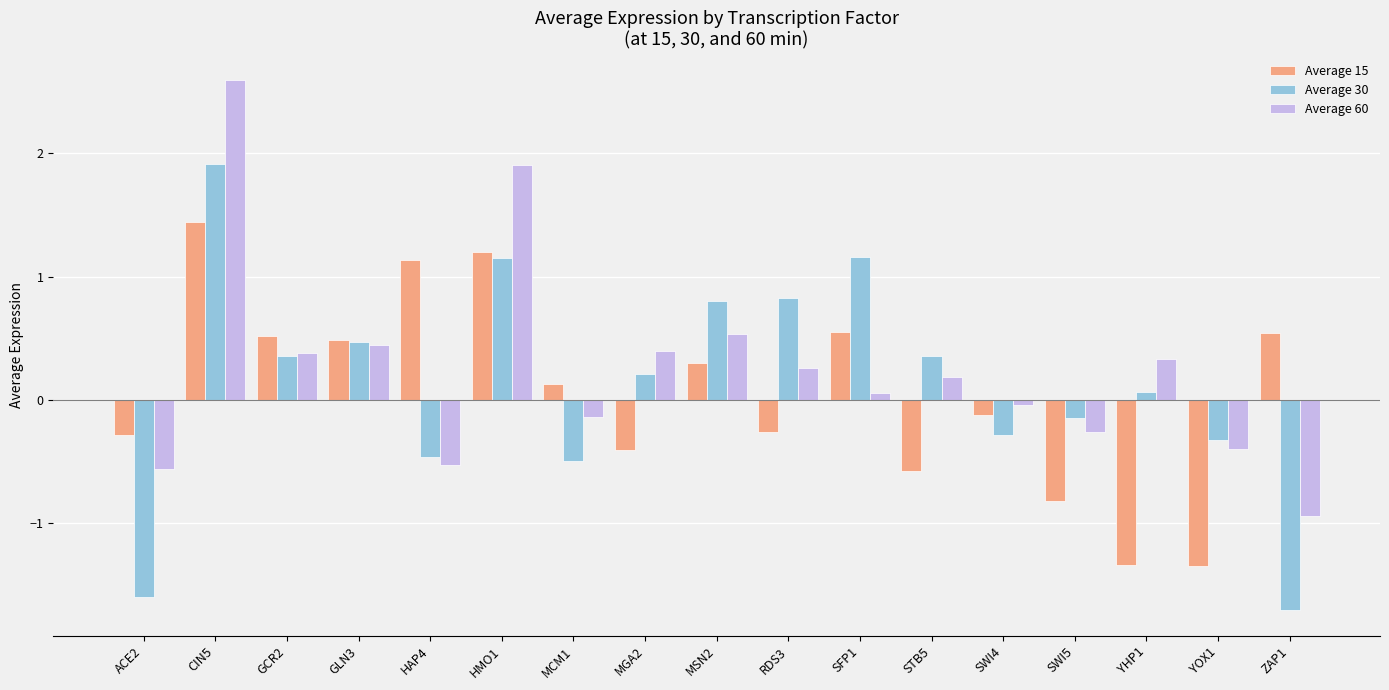

Which category has the lowest value in the Average 30 series?

ZAP1